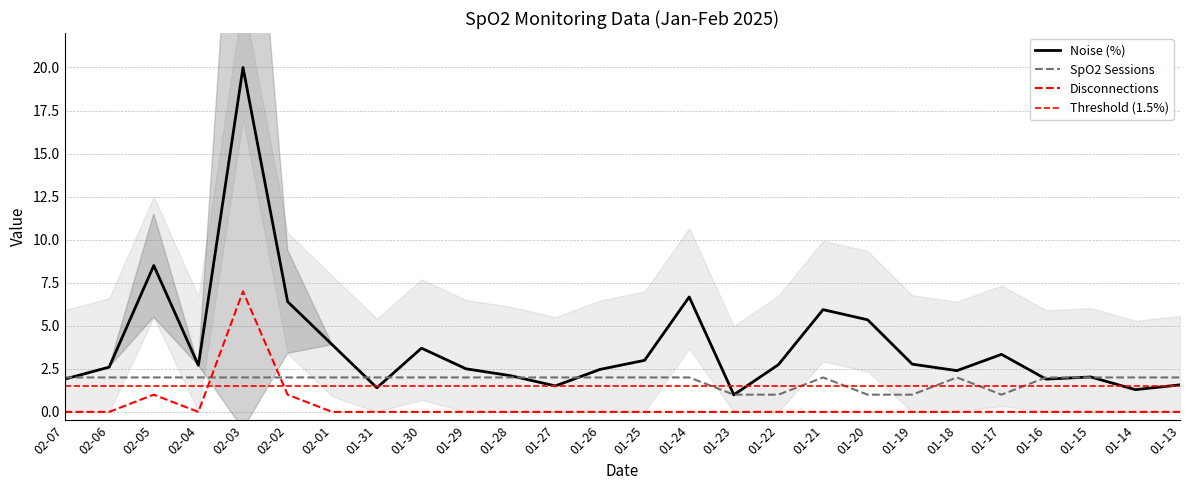

Which has a higher value, 02-06 or 01-25?

02-06